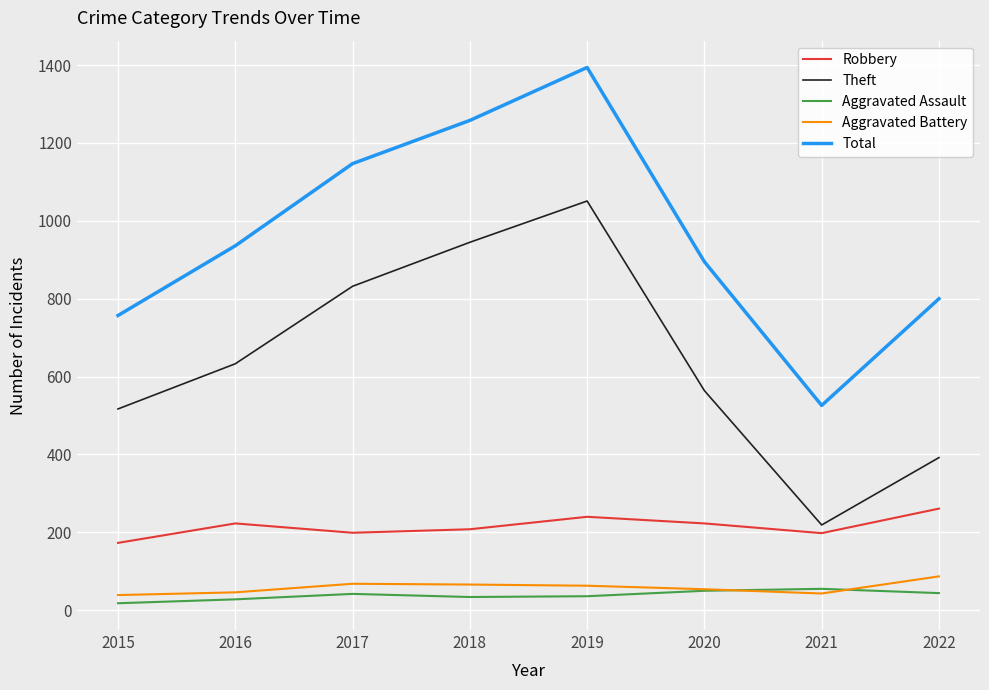

What is the maximum value shown in the chart?

1394